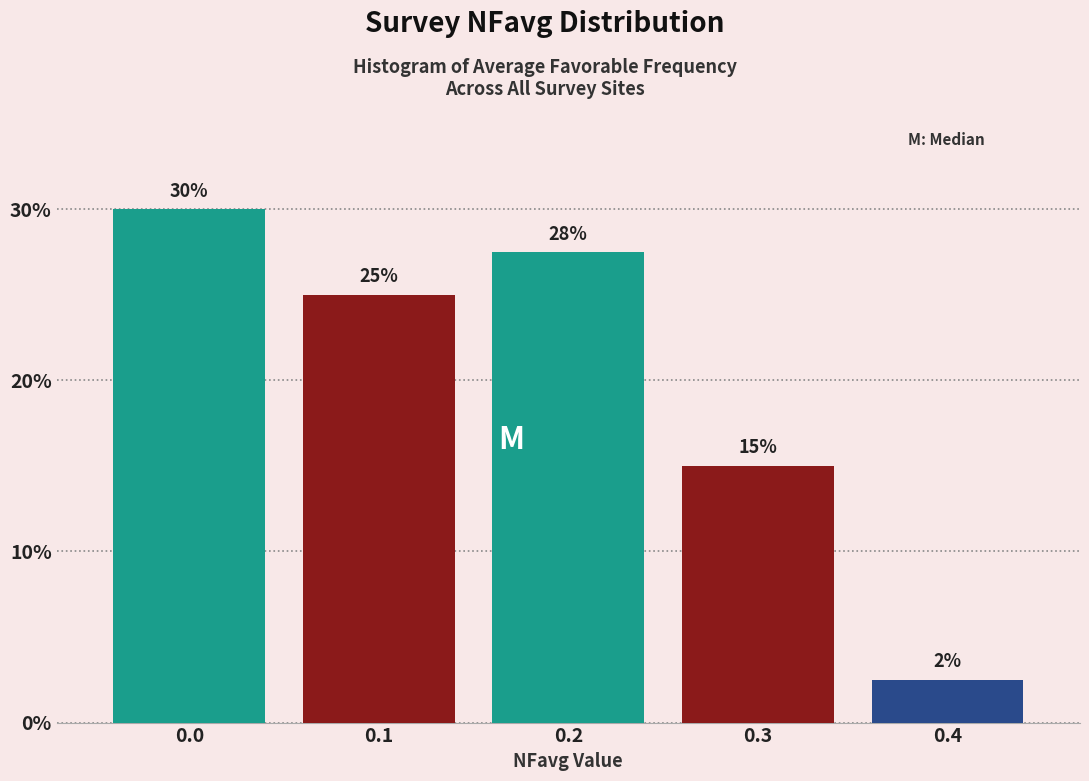

What is the average value?

20.0